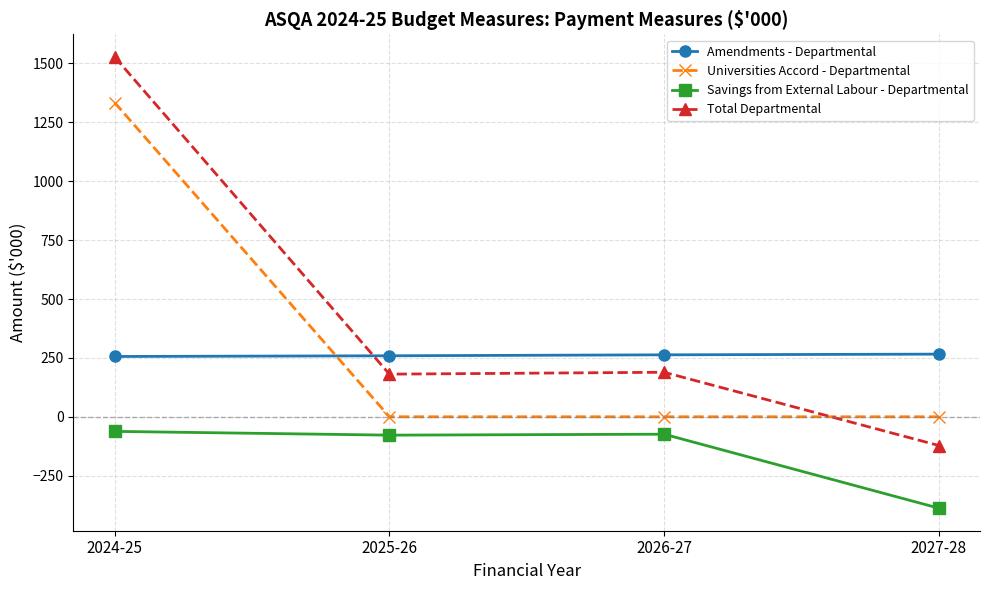

What is the difference between the maximum and minimum values in the Universities Accord - Departmental series?

1334